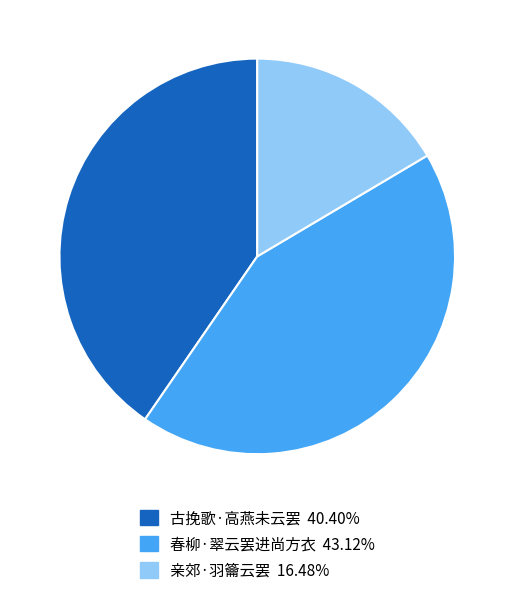

Do 亲郊·羽籥云罢 and 春柳·翠云罢进尚方衣 together represent more than half of the pie?

Yes